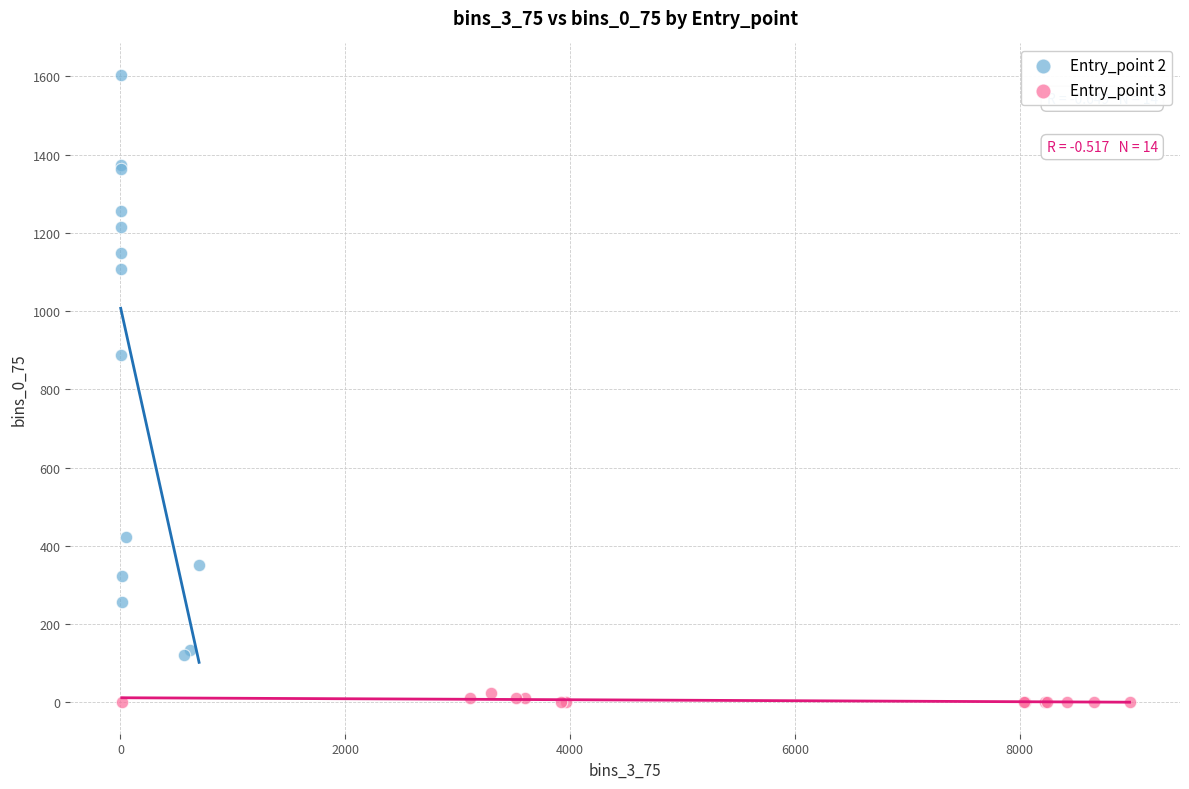

Which series has the widest spread of Y values?

Entry_point 2